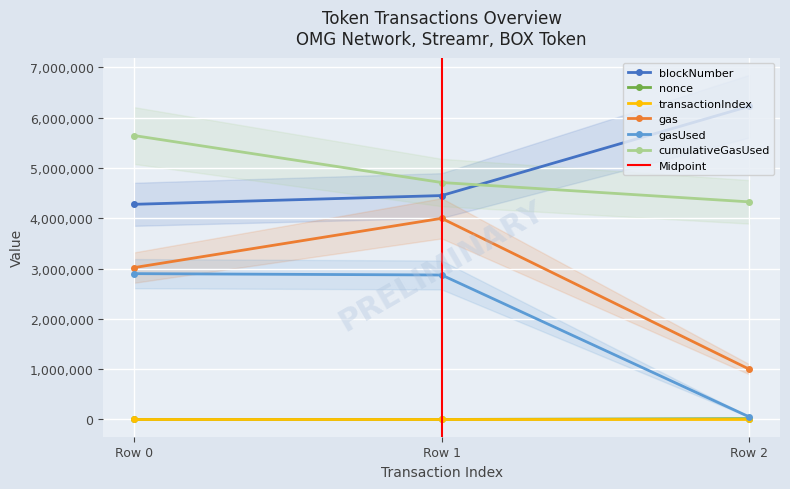

Rank the categories by transactionIndex value from lowest to highest.

Row 0, Row 1, Row 2